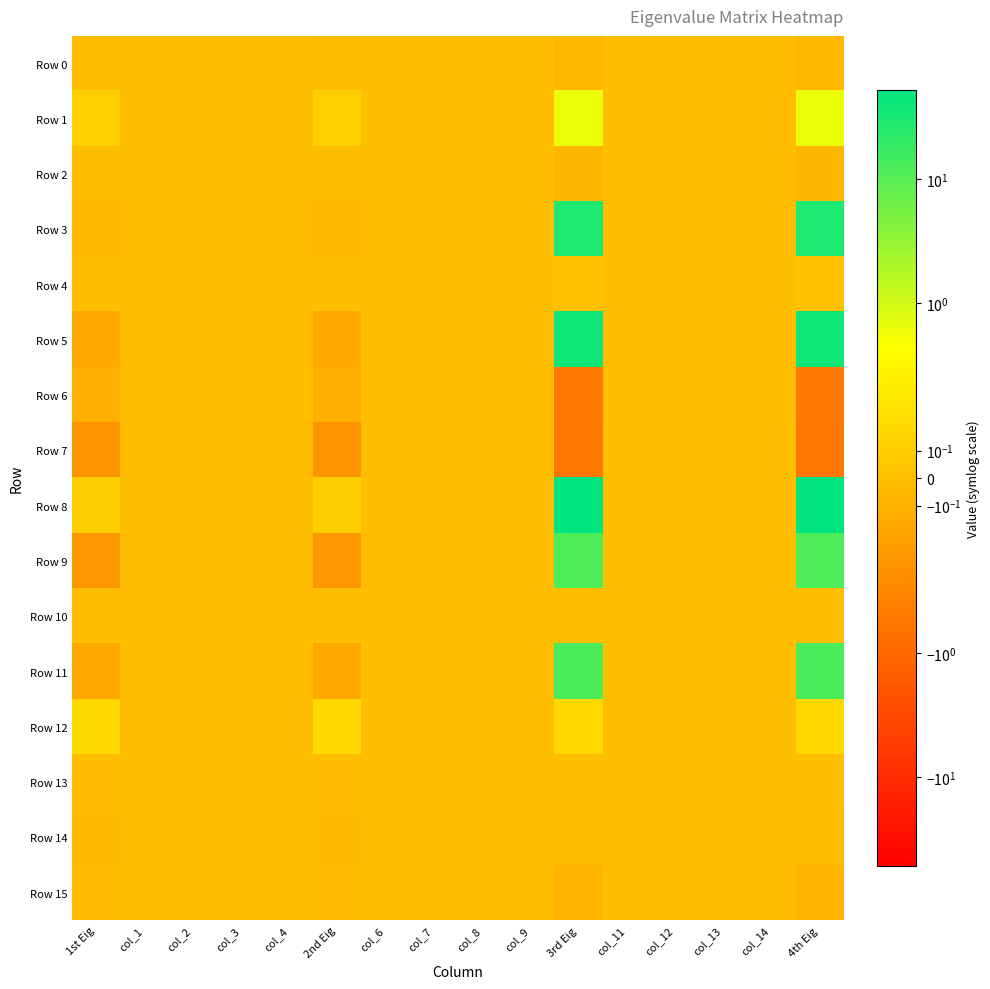

Rank the series at 4th Eig from highest to lowest value.

Row 8, Row 5, Row 3, Row 11, Row 9, Row 1, Row 12, Row 4, Row 13, Row 10, Row 14, Row 0, Row 2, Row 15, Row 6, Row 7